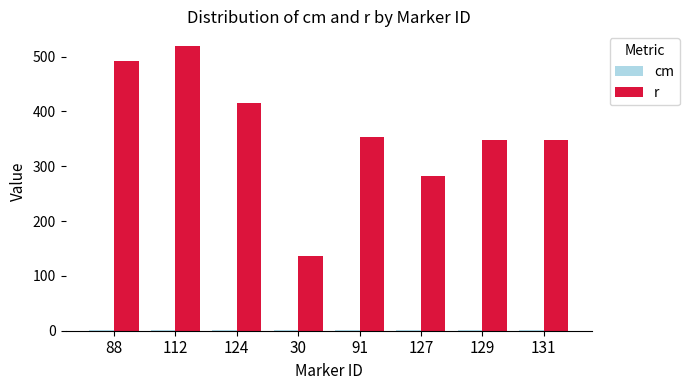

Which category has the highest value across all series?

112